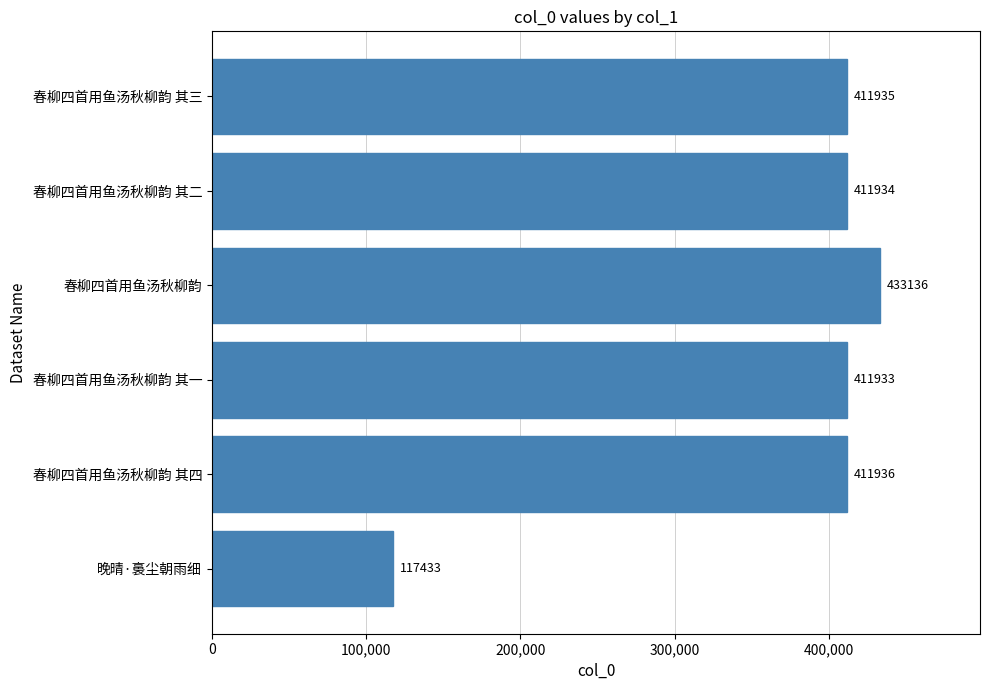

Are the bars grouped side by side (vs. stacked)?

No